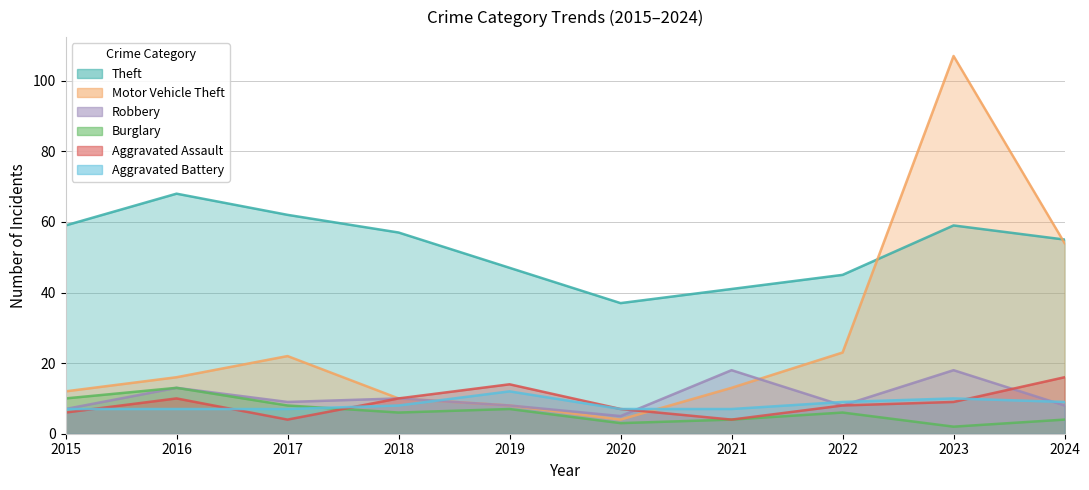

At how many categories does at least one series exceed 35?

10